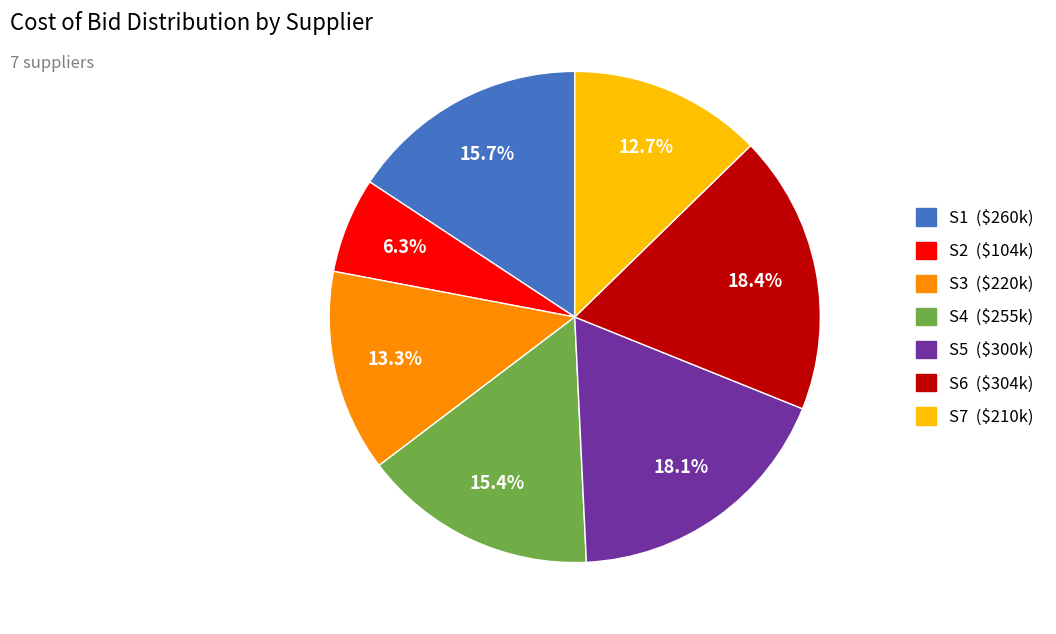

The S5 slice represents 18% of the pie. True or false?

True